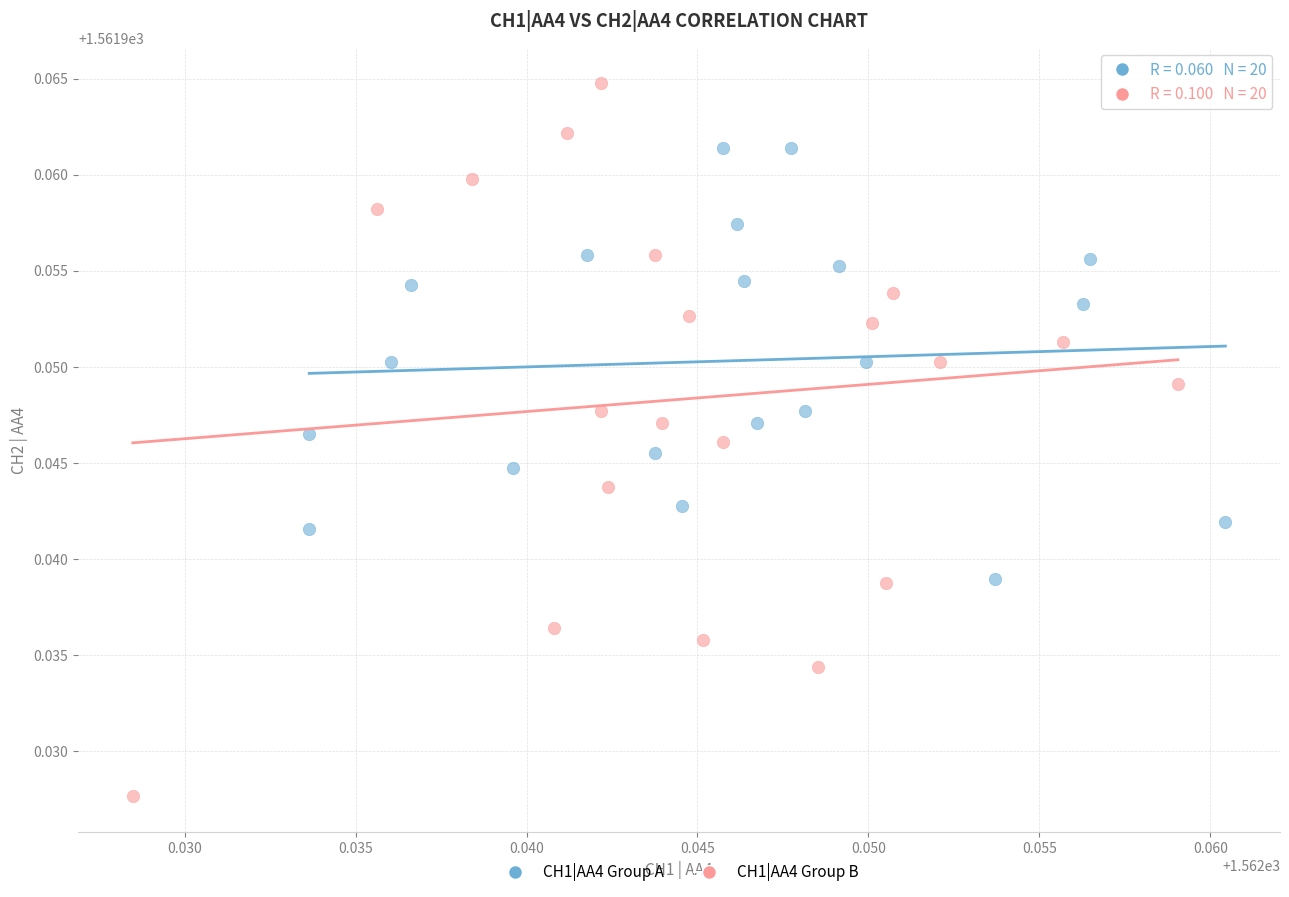

What are all the series names shown in the legend?

CH1|AA4 Group A, CH1|AA4 Group B